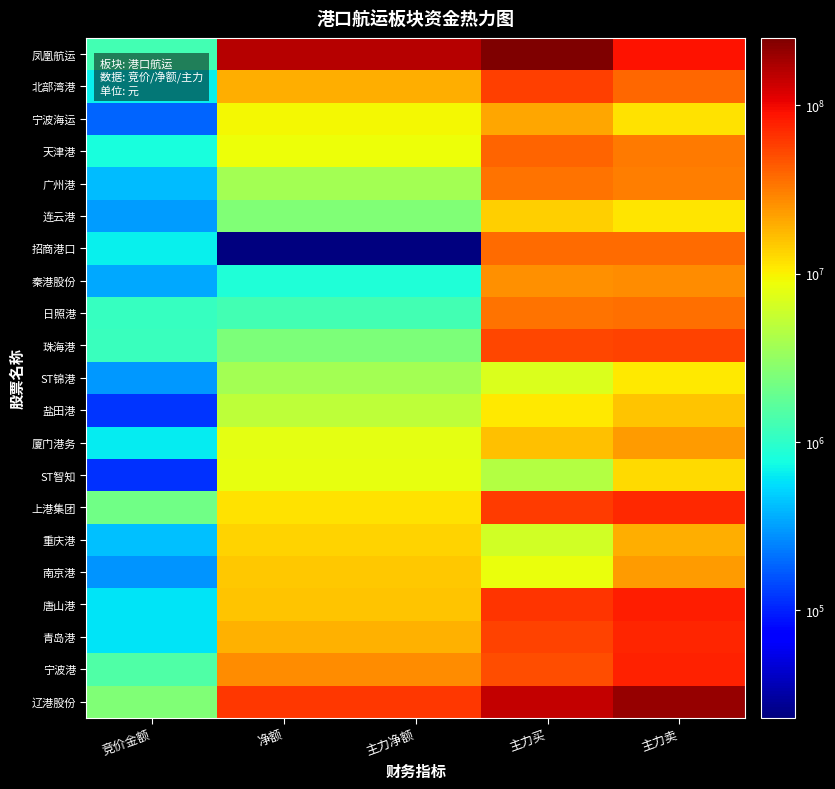

Which category has the lowest value across all series?

净额